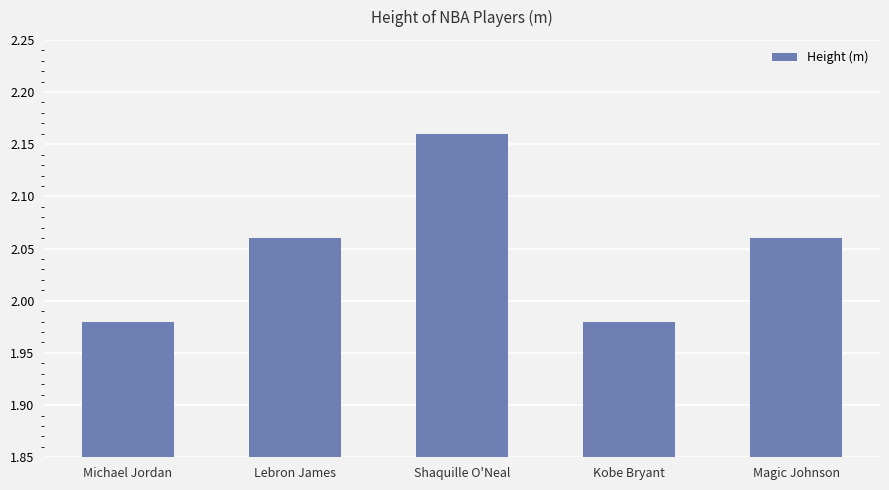

Which label corresponds to the largest value in the chart?

Shaquille O'Neal